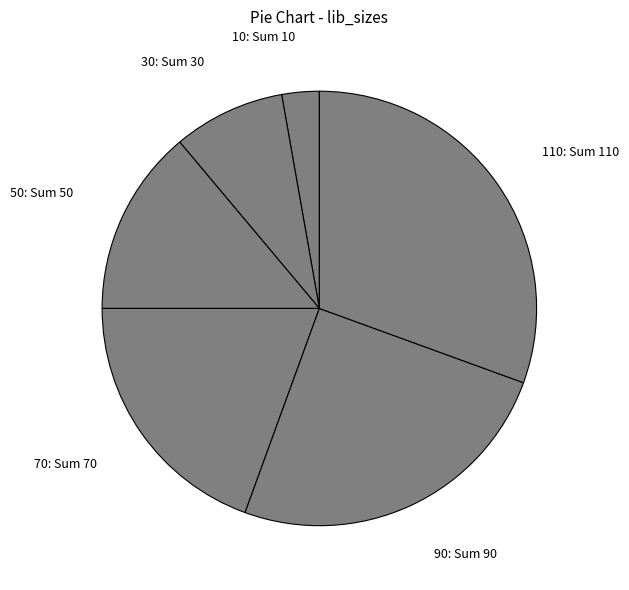

Which has a higher value, 70: Sum 70 or 90: Sum 90?

90: Sum 90